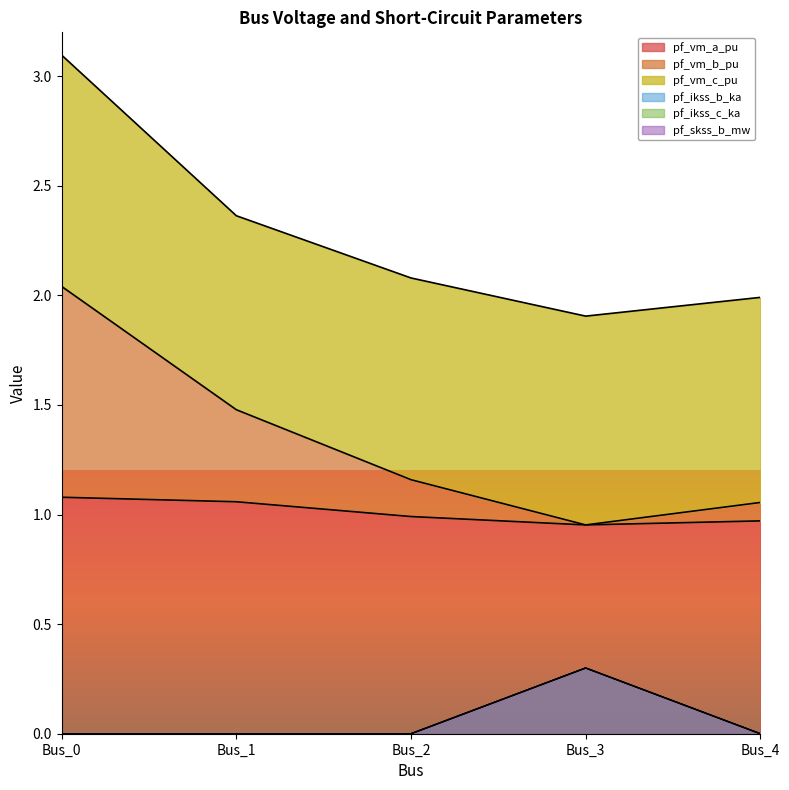

Where is the first local minimum for pf_vm_a_pu?

Bus_3